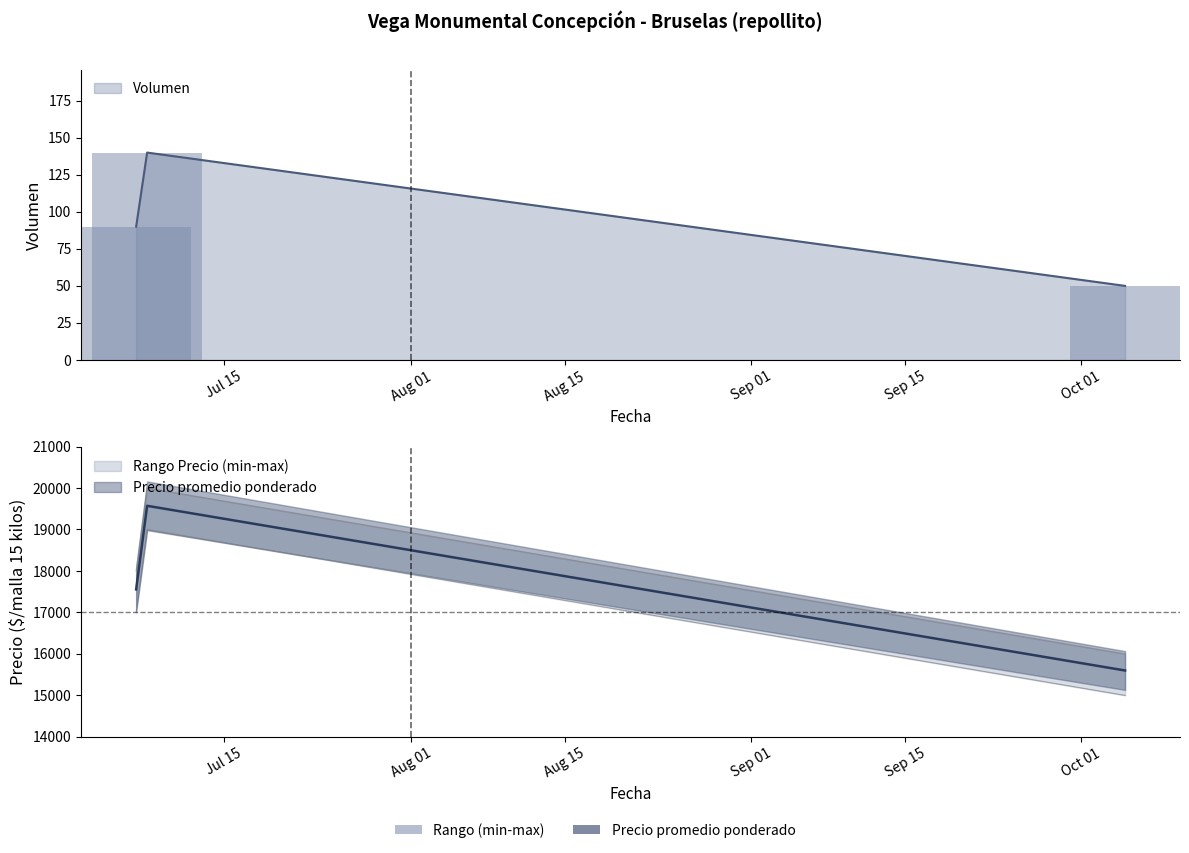

Is it true that Precio promedio ponderado equals 24733 at 2022-07-07?

False